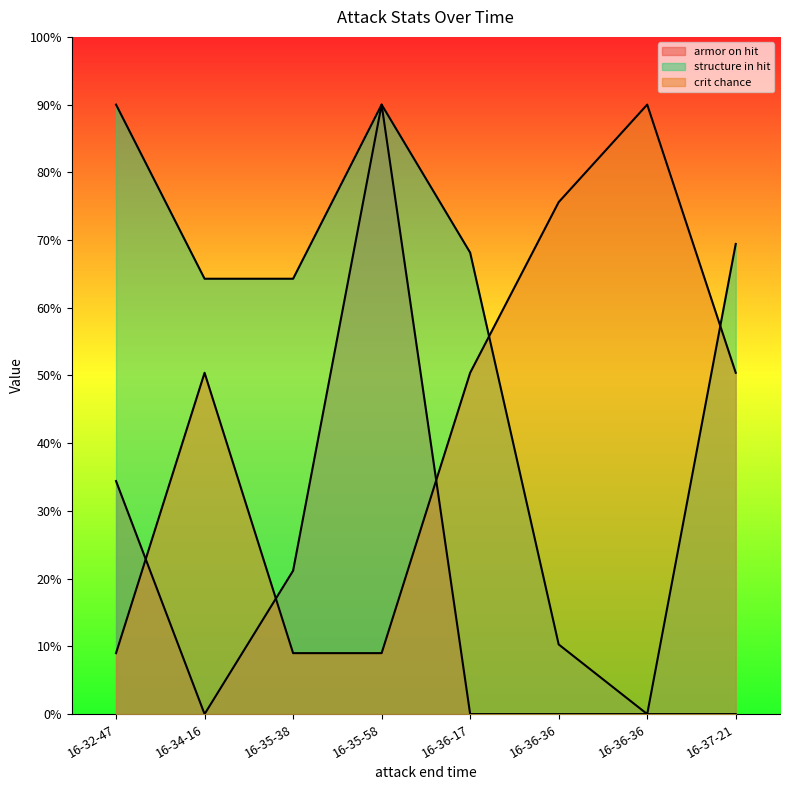

What is the maximum value shown in the chart?

90.0